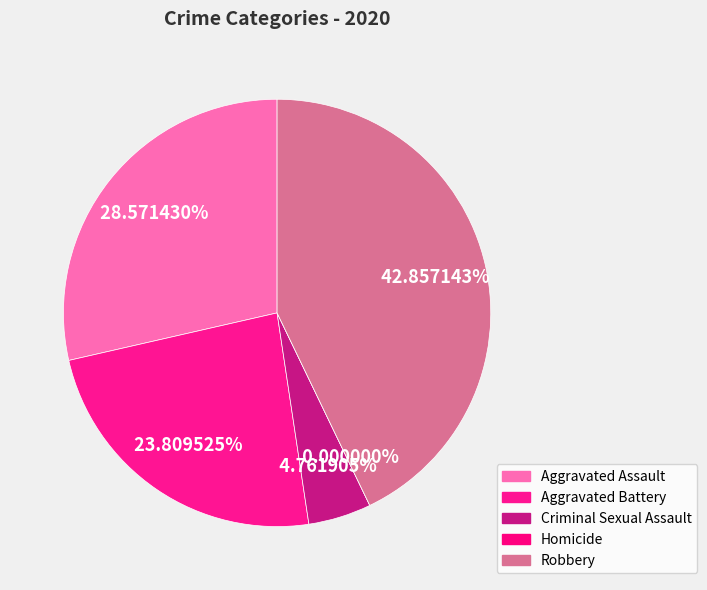

To the nearest percent, what is the combined percentage of Robbery and Homicide?

43%